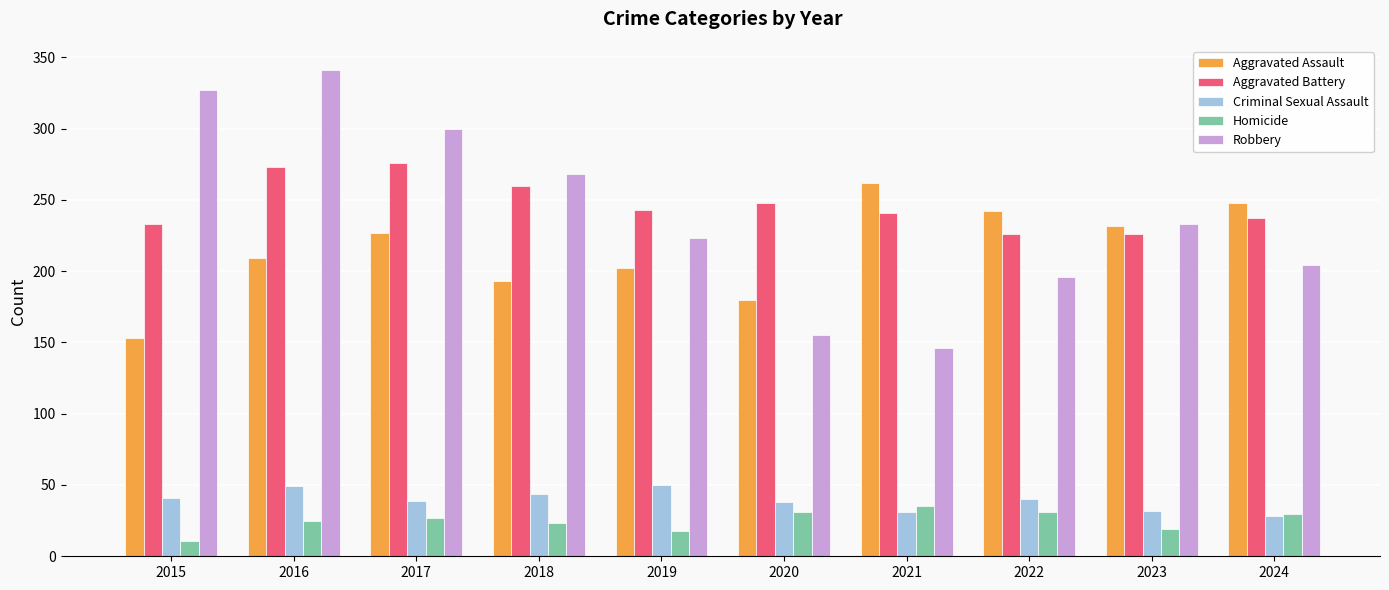

What is the minimum value shown in the chart?

11